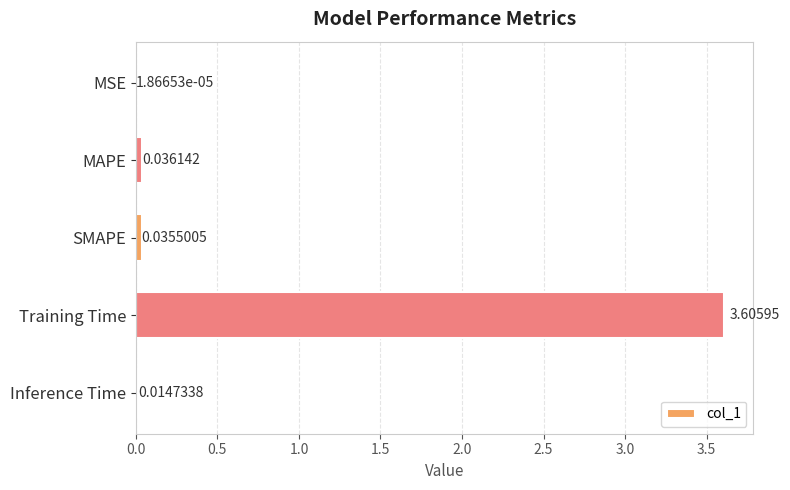

What is the sum of all values?

3.7